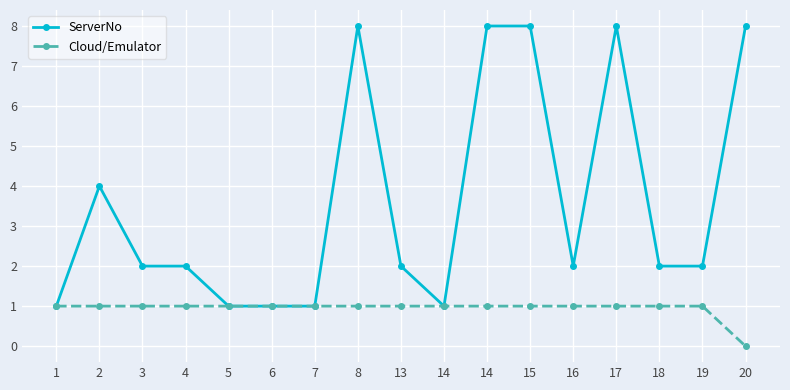

Reading left to right, extract all data points from this chart.

ServerNo: 1	4	2	2	1	1	1	8	2	1	8	8	2	8	2	2	8
Cloud/Emulator: 1	1	1	1	1	1	1	1	1	1	1	1	1	1	1	1	0